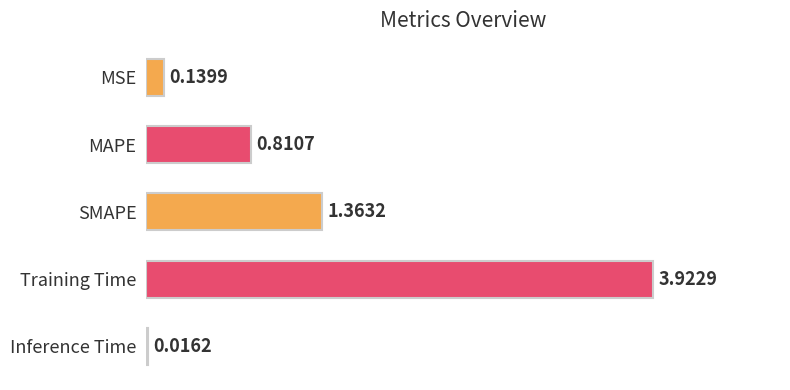

Between Training Time and MSE, which is larger?

Training Time